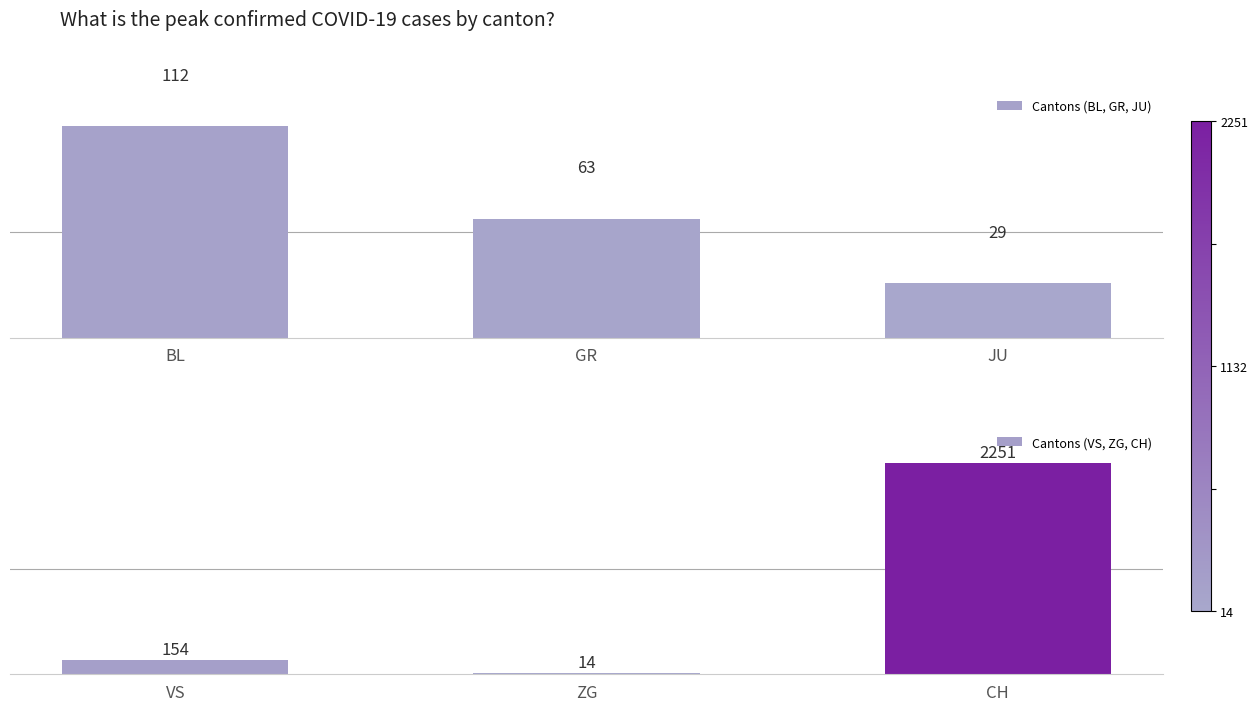

What is the sum of all Cantons (BL, GR, JU) values?

204